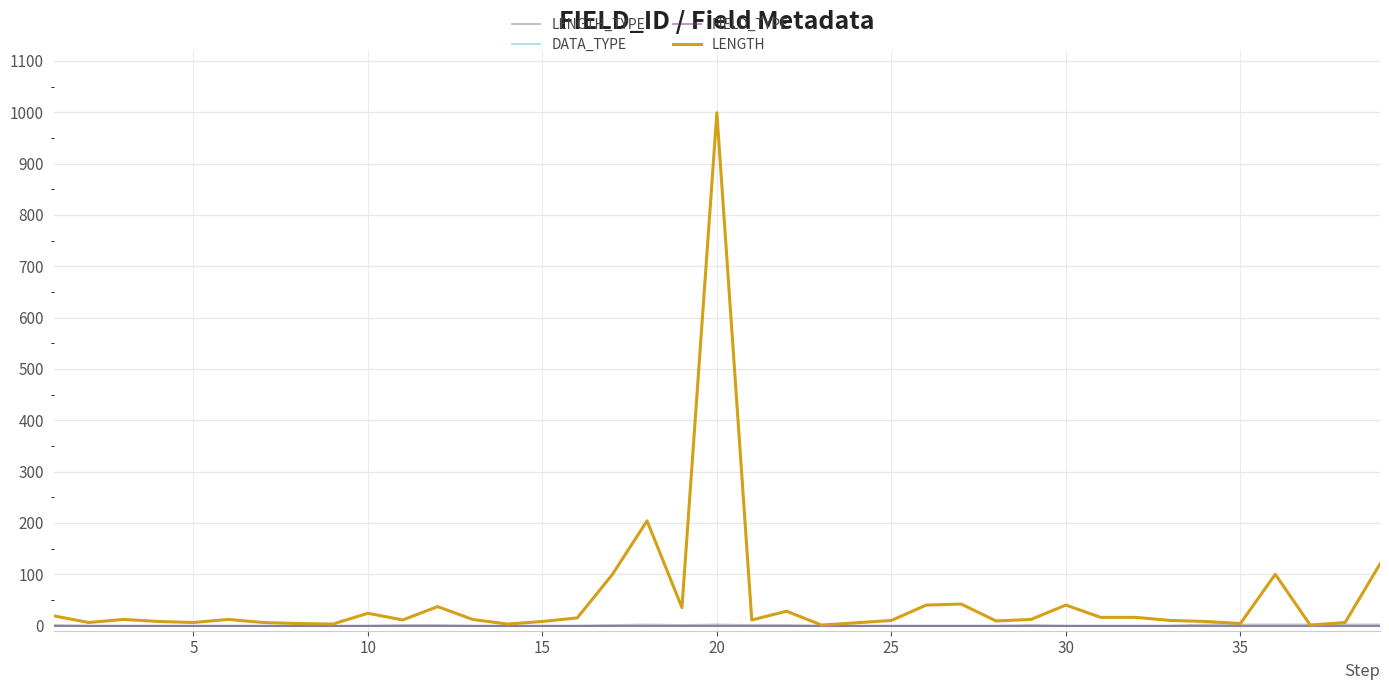

True or false: LENGTH and DATA_TYPE cross at least once.

False